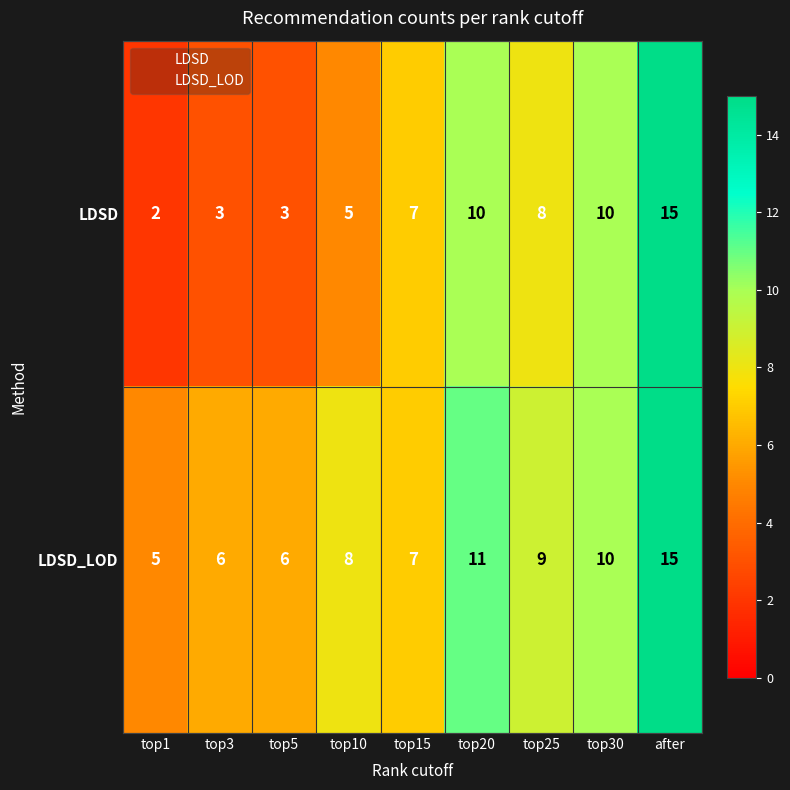

How many data points does each series have?

9